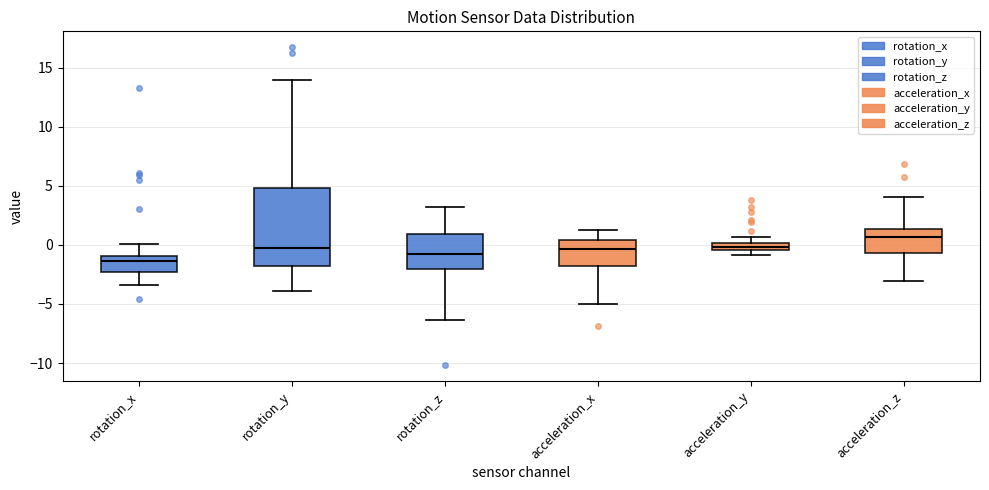

Which box is the tallest, from its lower edge to its upper edge?

rotation_y